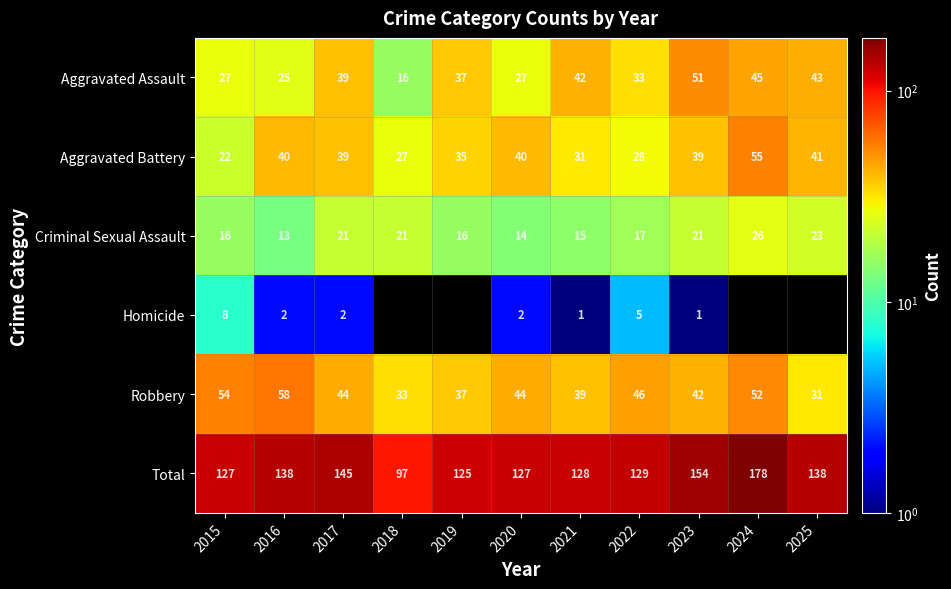

What is the difference between the highest and lowest values at 2015?

119